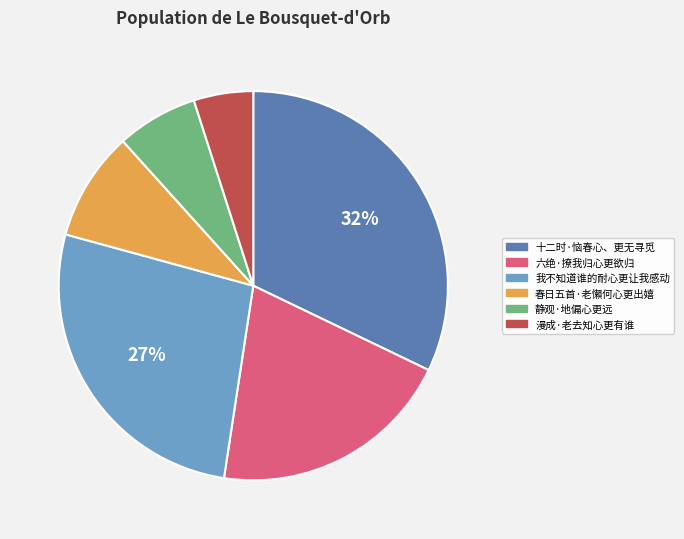

Combined, do 六绝·撩我归心更欲归 and 漫成·老去知心更有谁 account for over 50%?

No